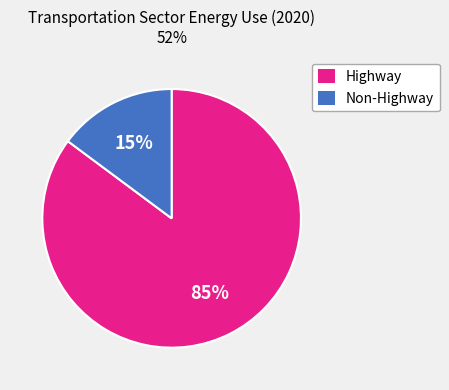

How many slices are in this pie chart?

2